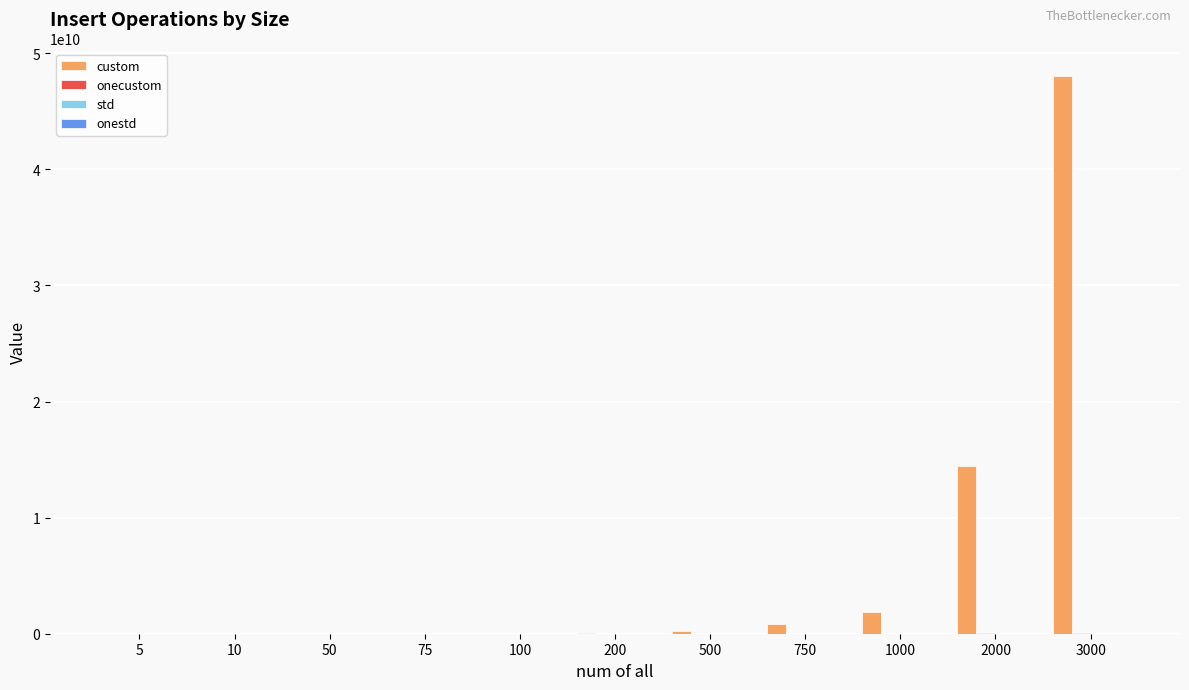

At which category is the sum across all series the highest?

3000